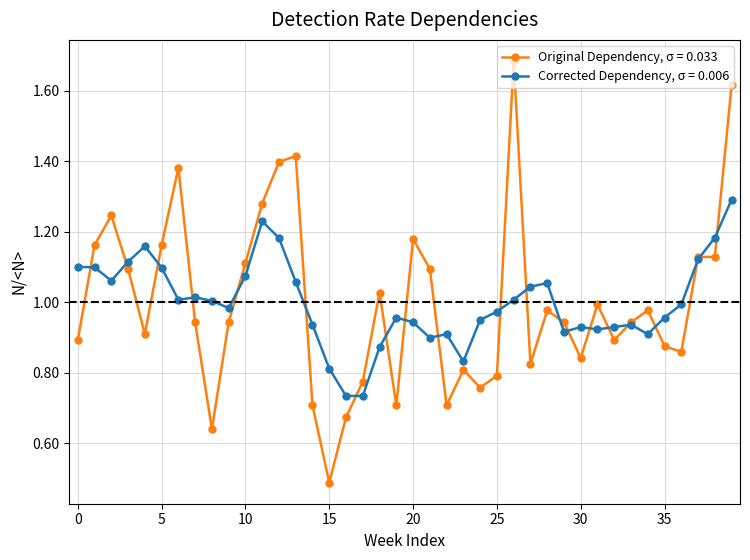

How many lines are shown in the chart?

2